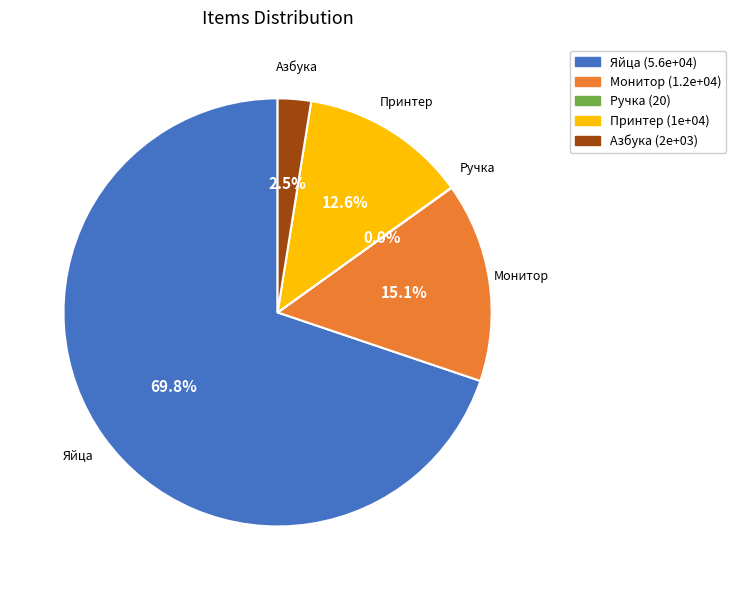

Which category has the biggest portion of the pie?

Яйца